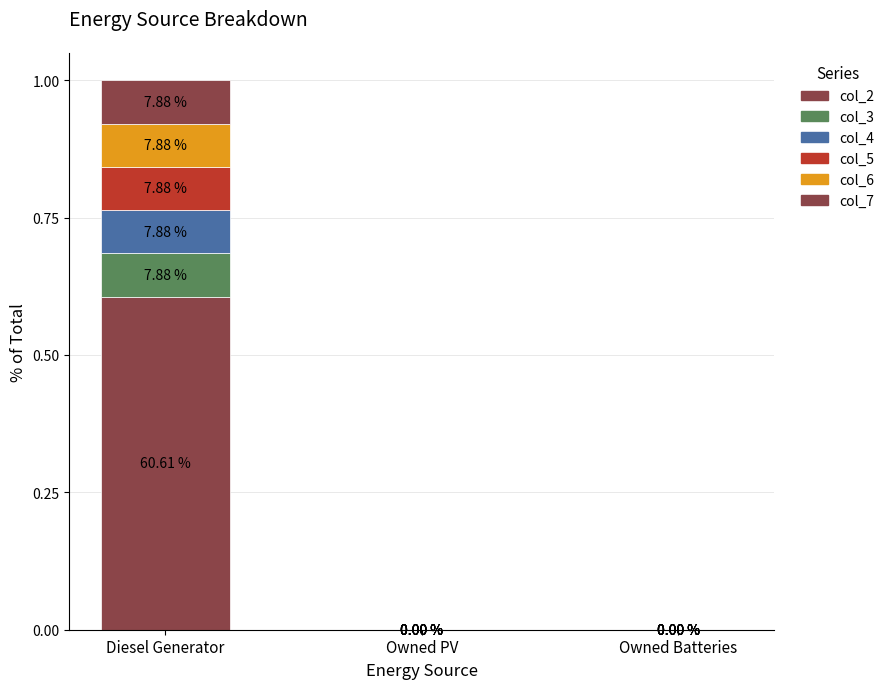

Which series has the largest total across all categories?

col_2